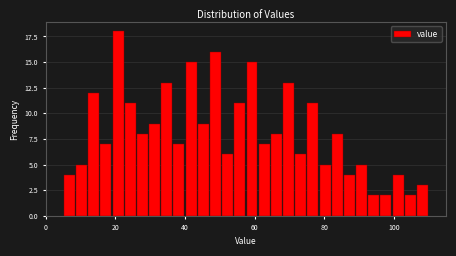

Around what value on the x-axis is the tallest bar? Give the approximate position of its centre, as read against the axis.

20